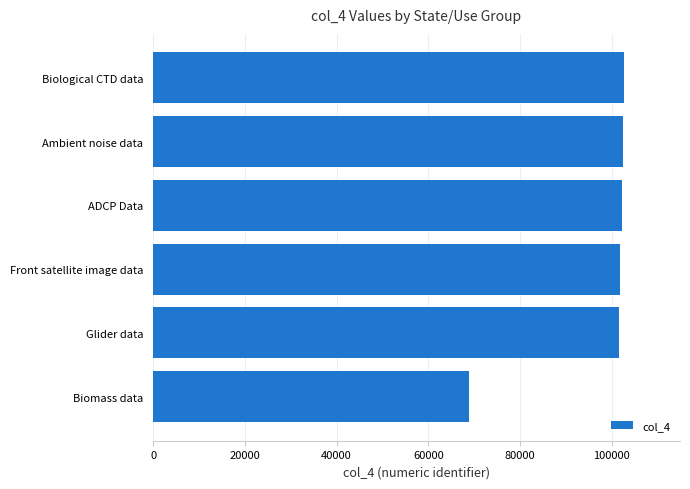

What is the sum of all values?

579345